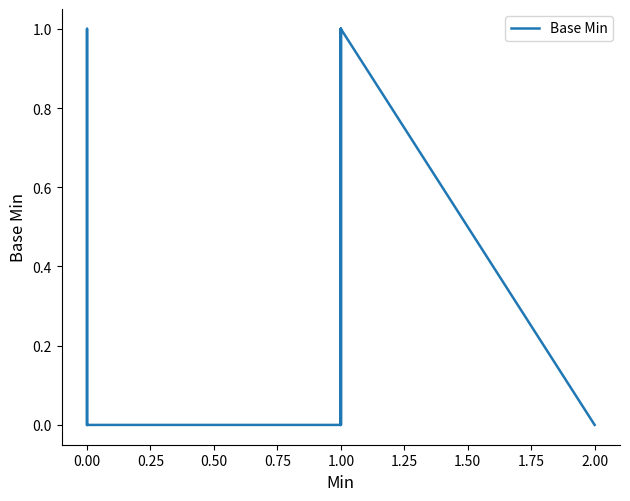

What is the label of the 18th point from the left?

2.00